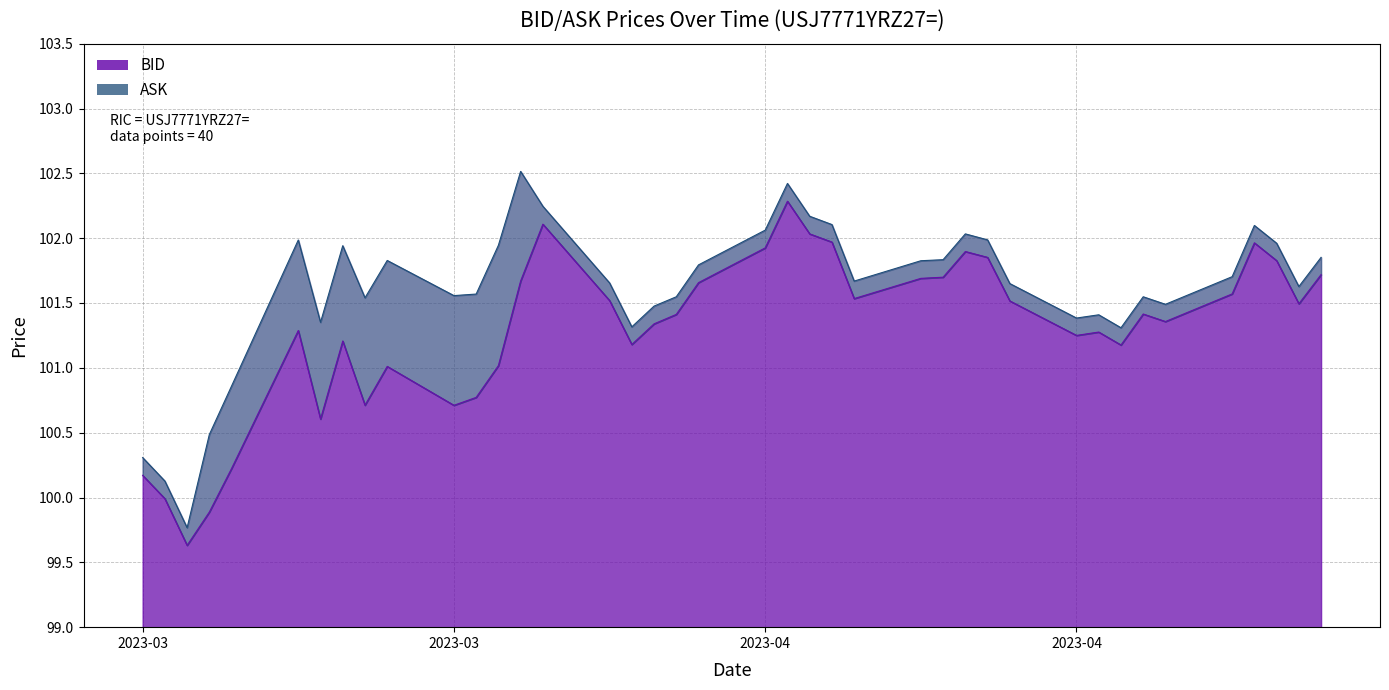

True or false: BID and ASK intersect in this chart.

False